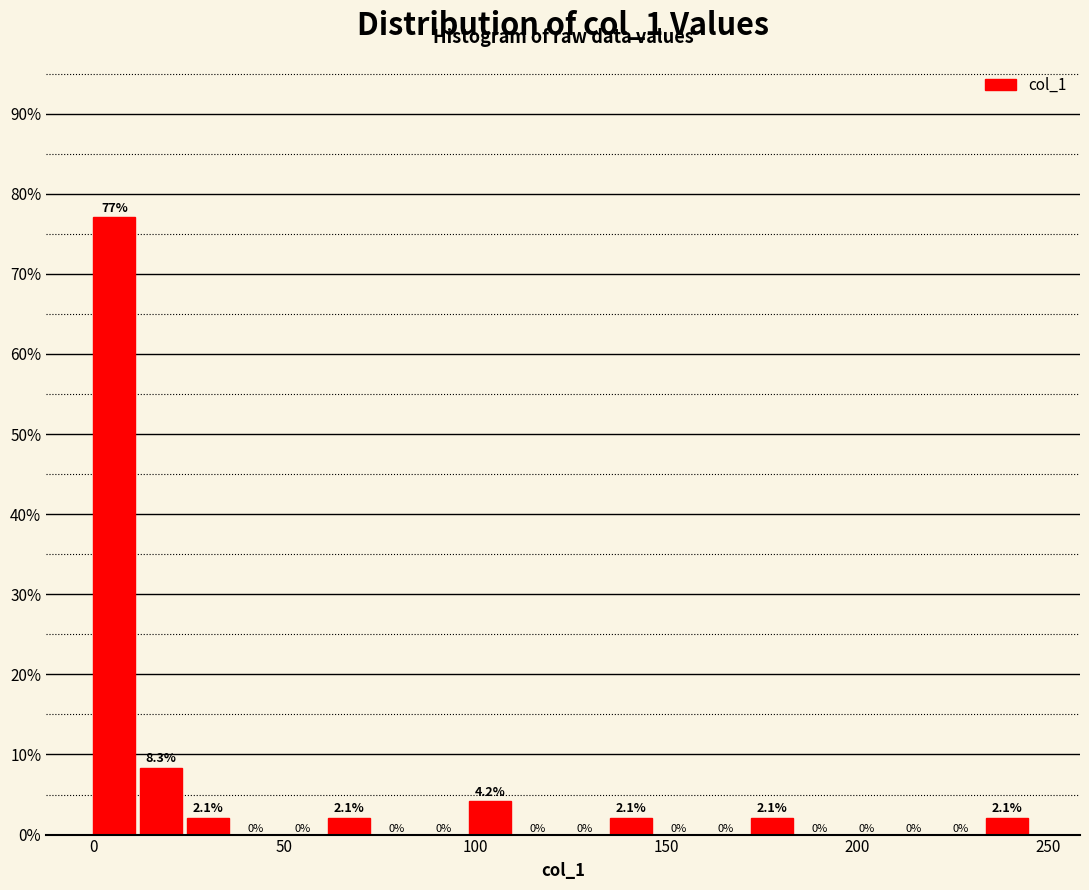

Around what value on the x-axis is the tallest bar? Give the approximate position of its centre, as read against the axis.

5